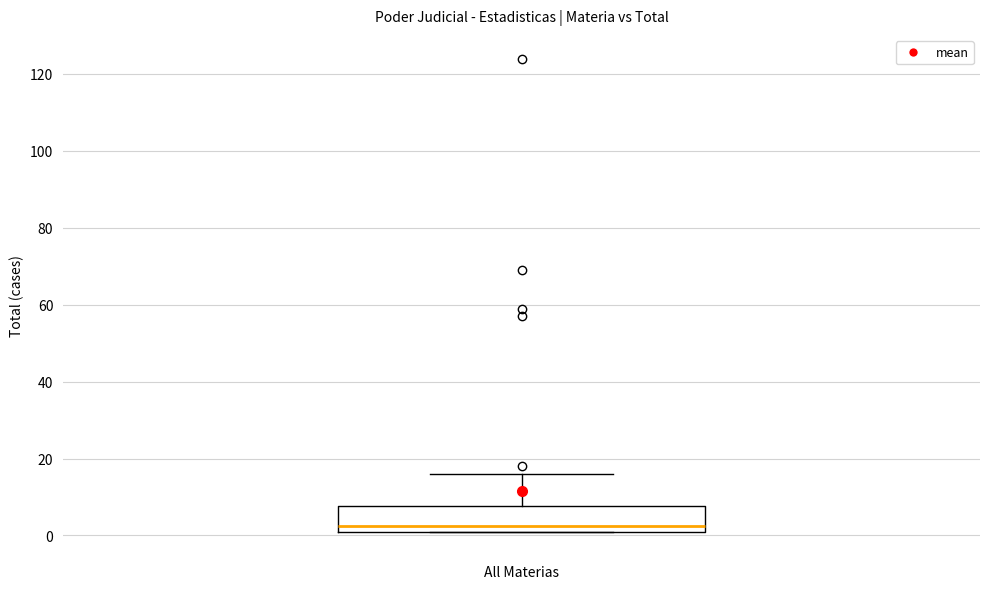

Where does the upper whisker of the box for All Materias end on the y-axis? The values are not printed on the chart, so give them approximately, as read against the axis.

16